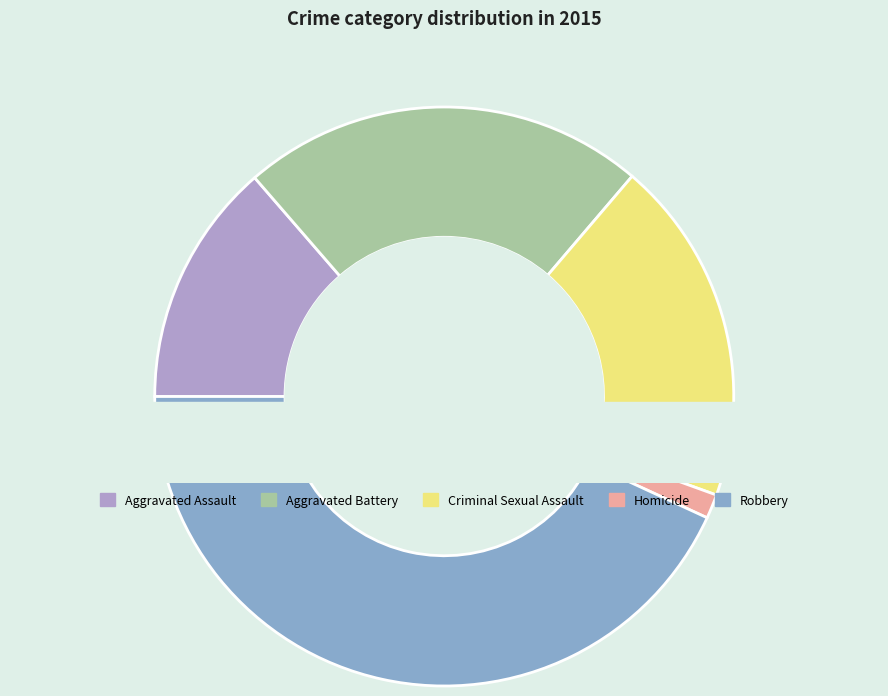

What percentage is the Aggravated Assault slice, to the nearest percent?

14%